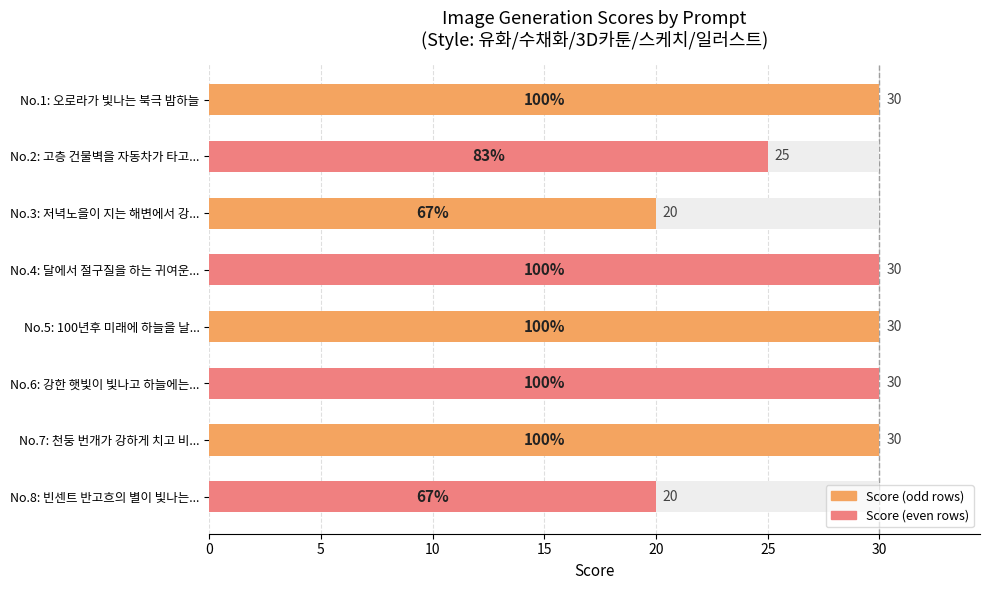

True or false: the data shows 42 at 30.

False